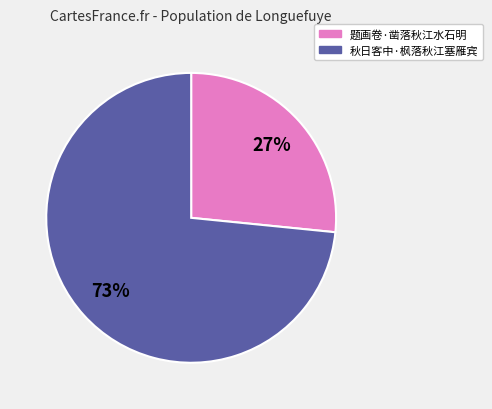

To the nearest percent, what is the average slice percentage?

50%